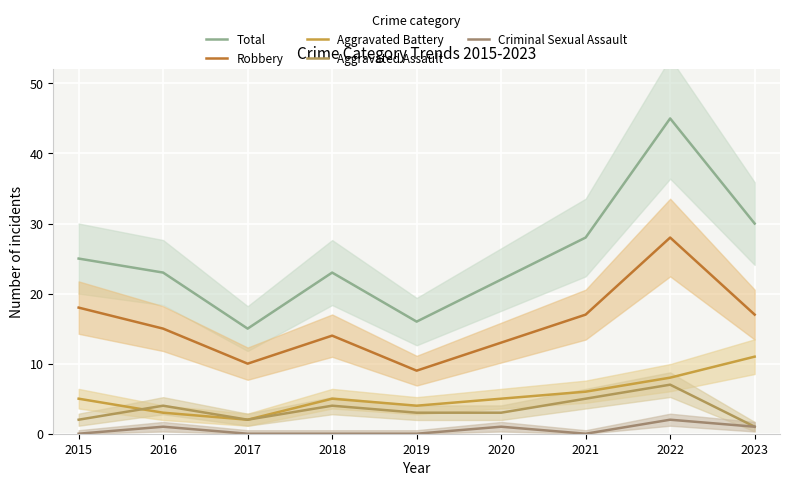

True or false: Total and Criminal Sexual Assault intersect in this chart.

False